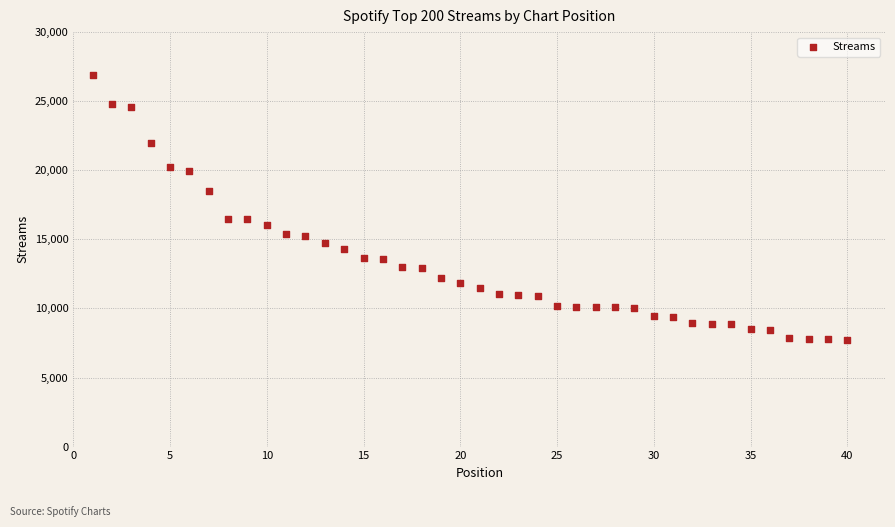

What is the range of X values (max minus min)?

39